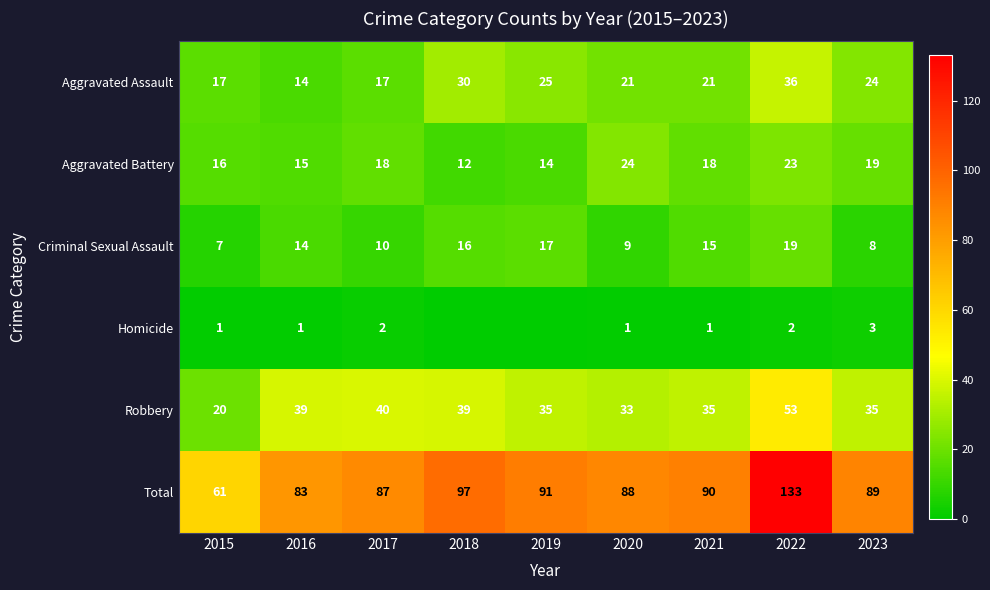

What is the spread (max minus min) of values at 2018?

97